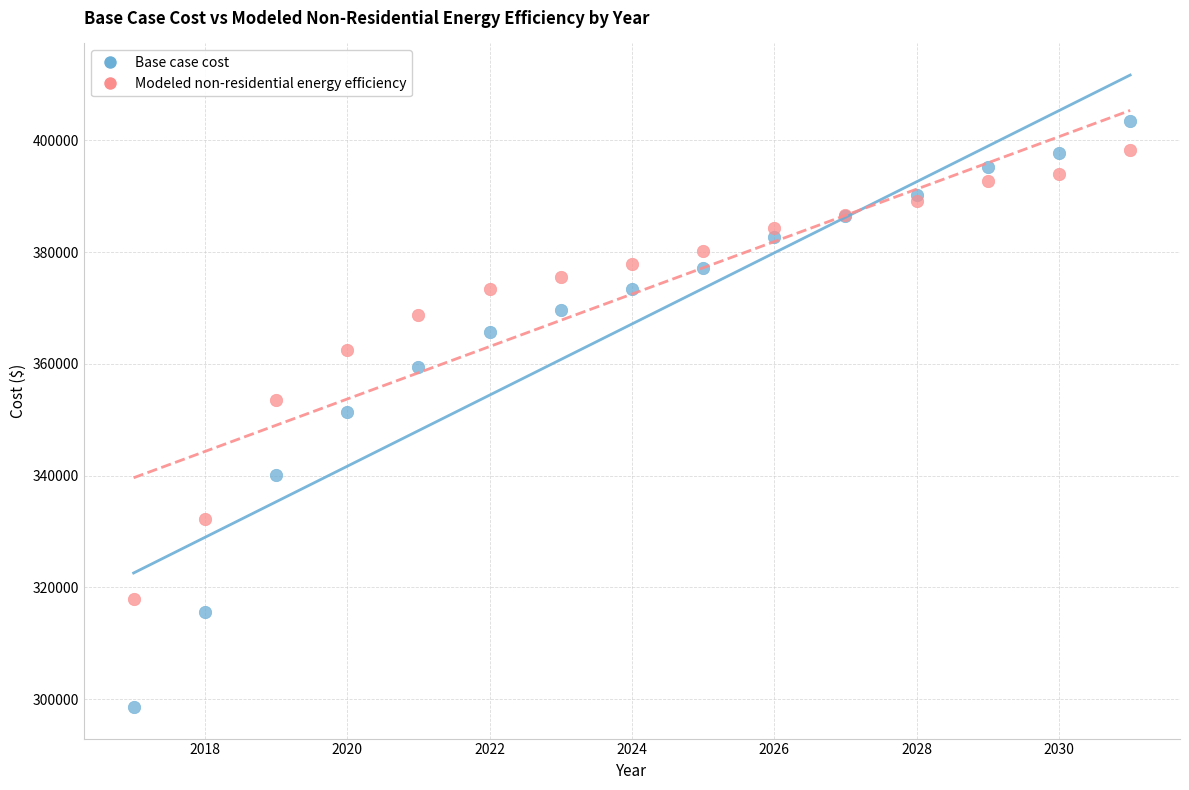

In the Modeled non-residential energy efficiency series, what Y value is closest to 358095?

362559.1